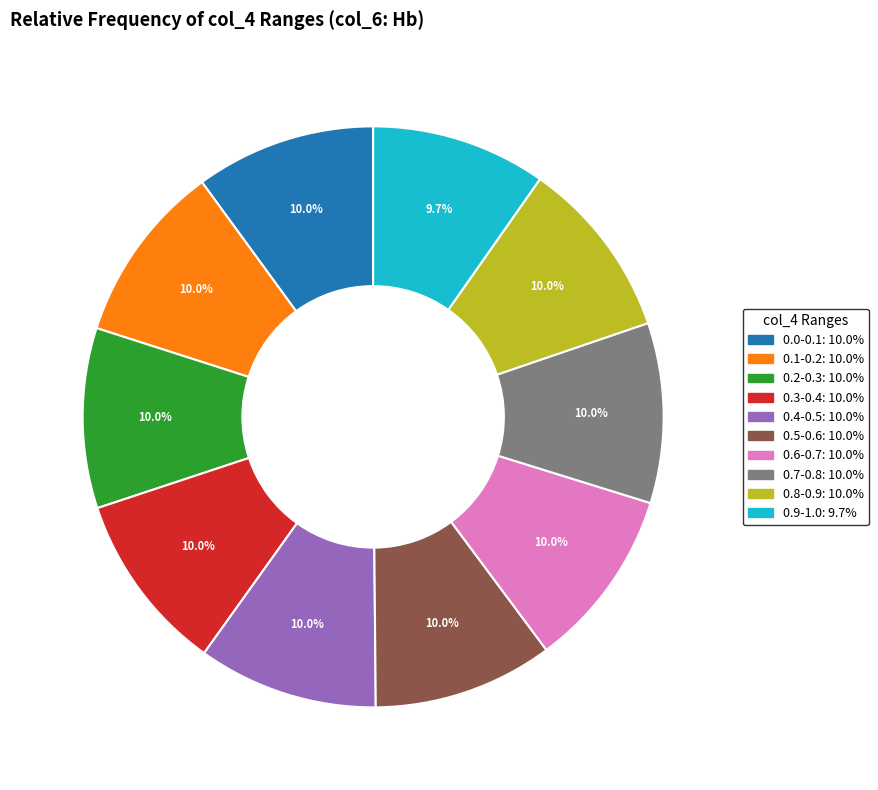

Does any single category account for the majority?

No